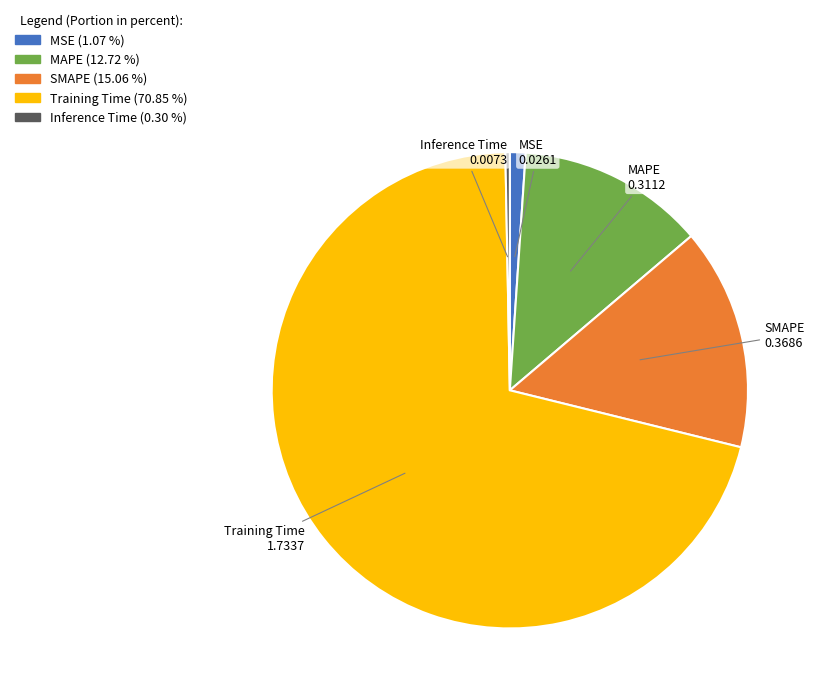

Is the sum of MSE and Inference Time greater than half?

No